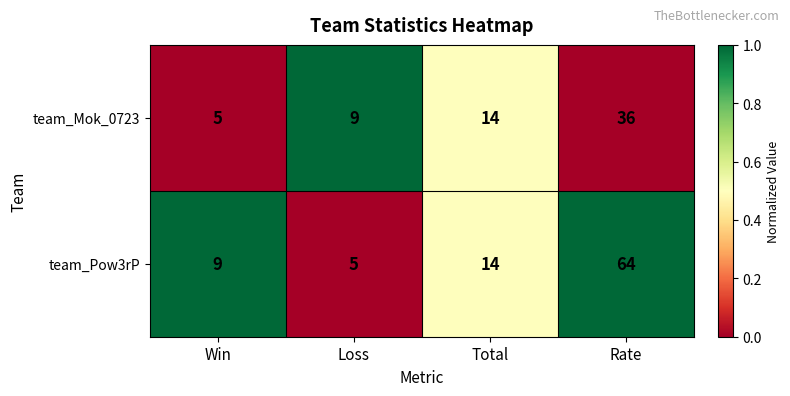

What is the average value of the team_Mok_0723 series?

16